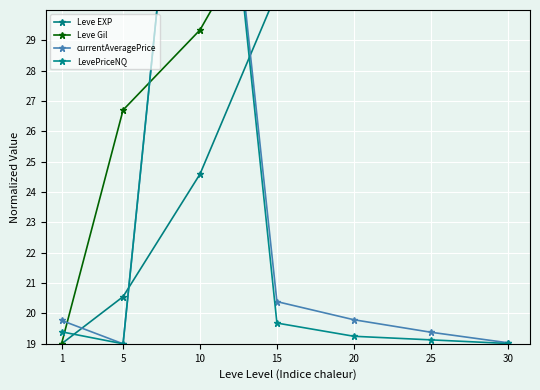

What is the total value across all series at 5?

85.3